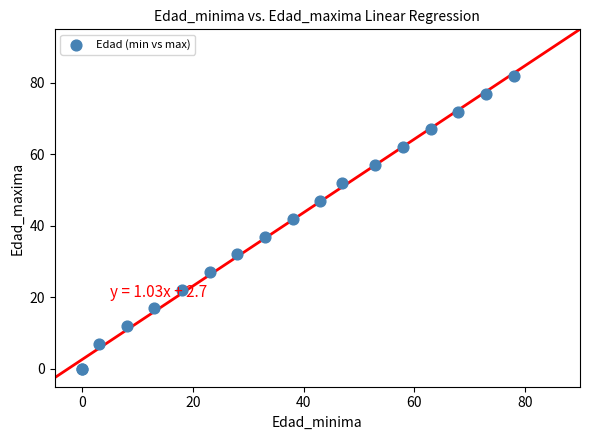

What Y value in the scatter plot is closest to 41?

42